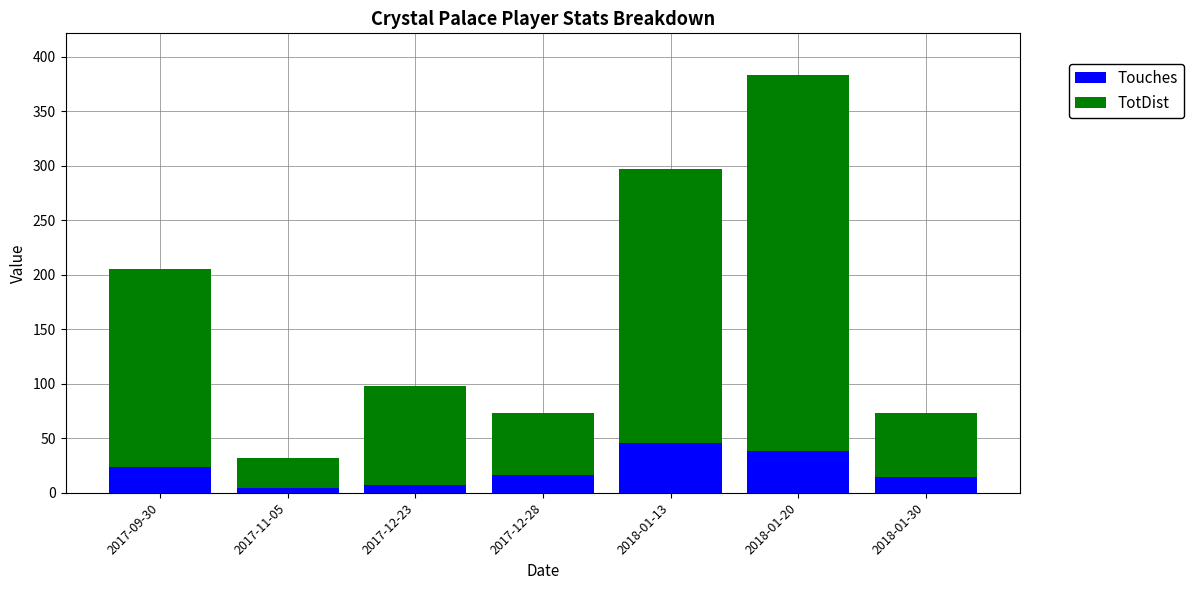

Is it true that Touches equals 38 at 2018-01-20?

True